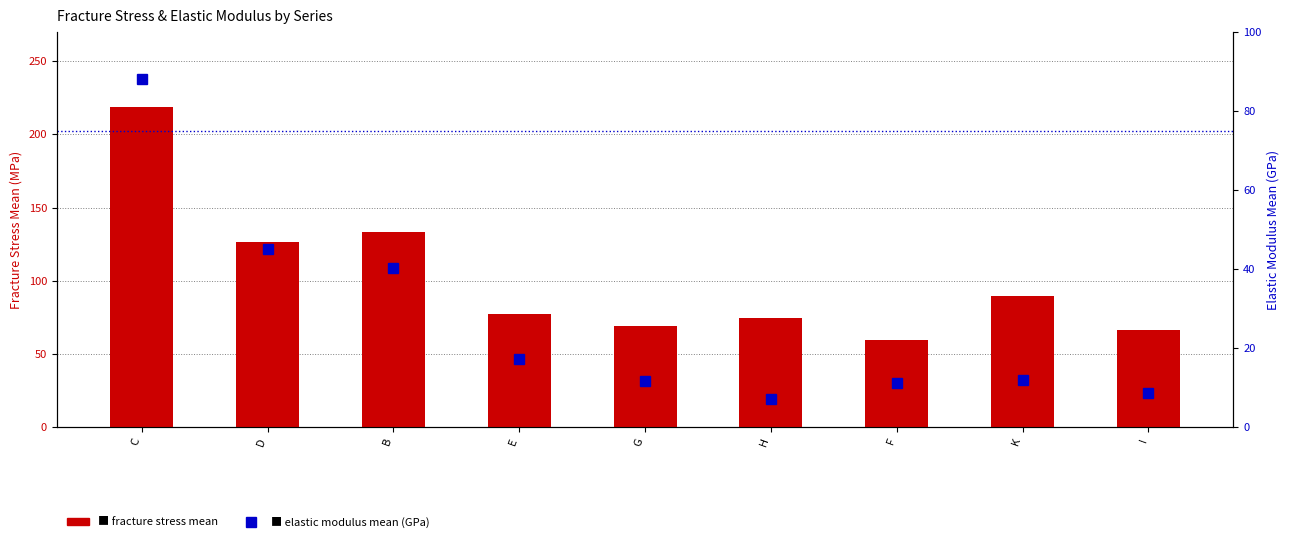

What is the difference between the highest and lowest values at K?

77.4